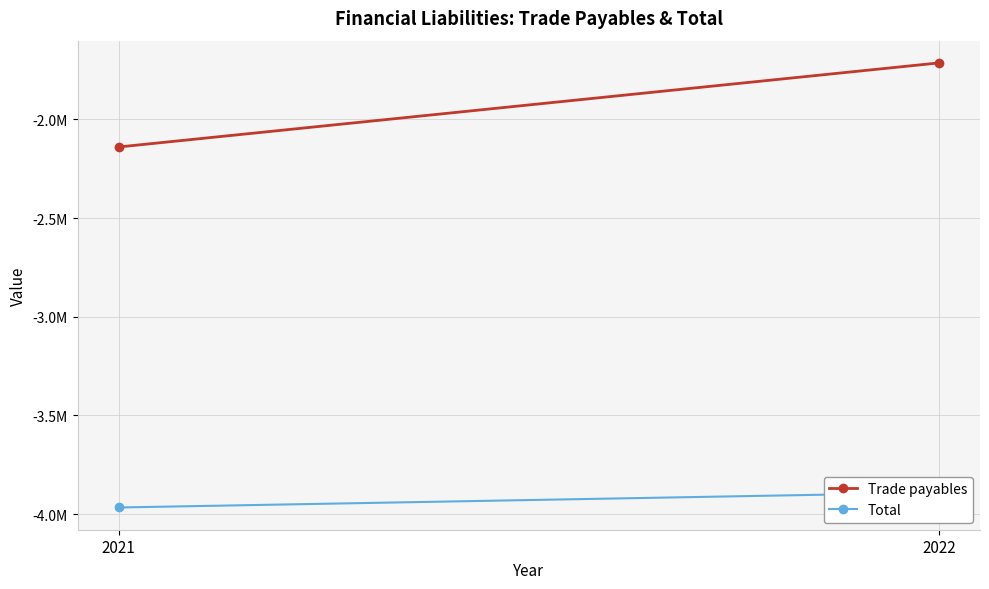

How many data points in Trade payables are less than -1714255?

1